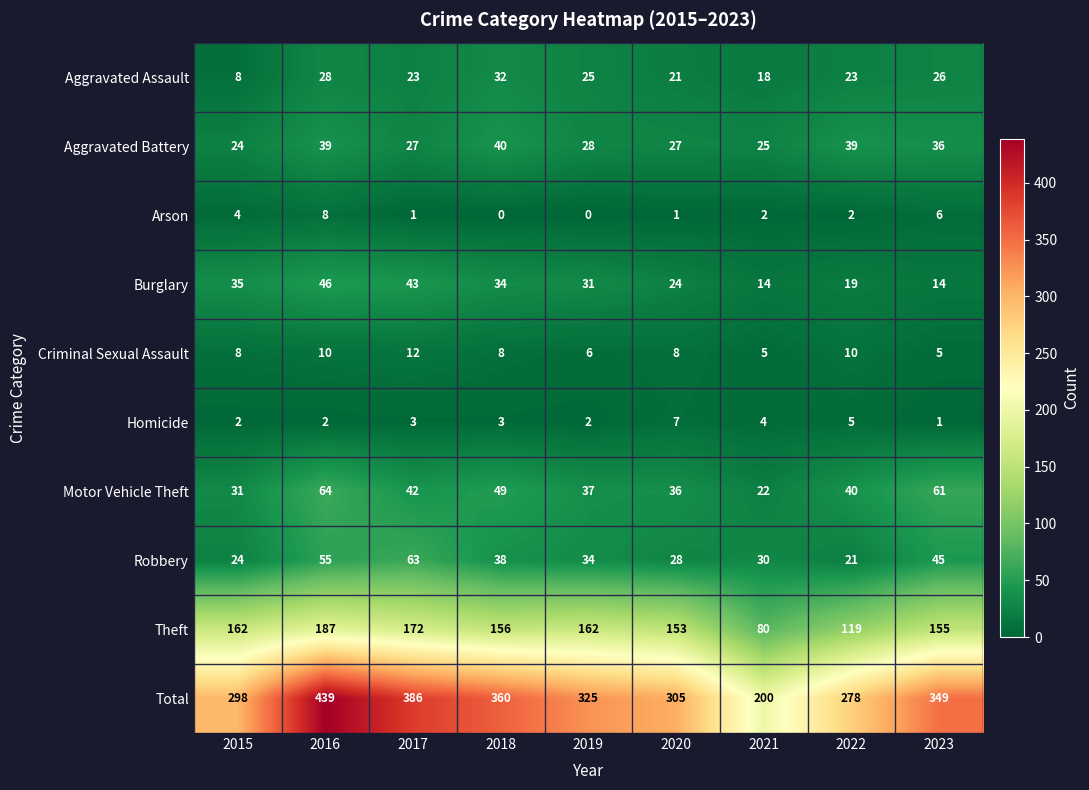

The value of Aggravated Assault at 2023 is 7. True or false?

False